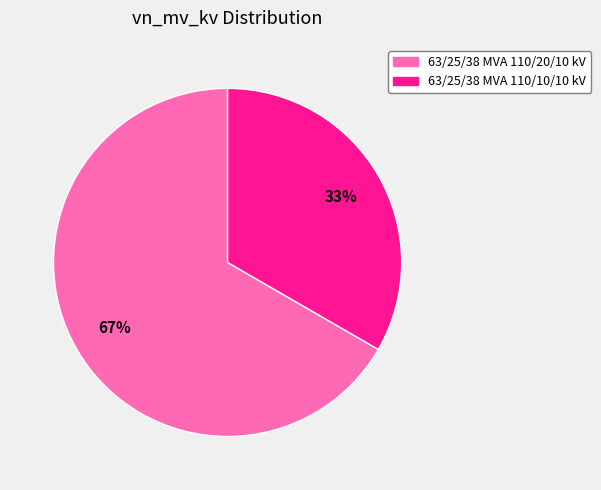

To the nearest percent, what is the combined percentage of 63/25/38 MVA 110/10/10 kV and 63/25/38 MVA 110/20/10 kV?

100%